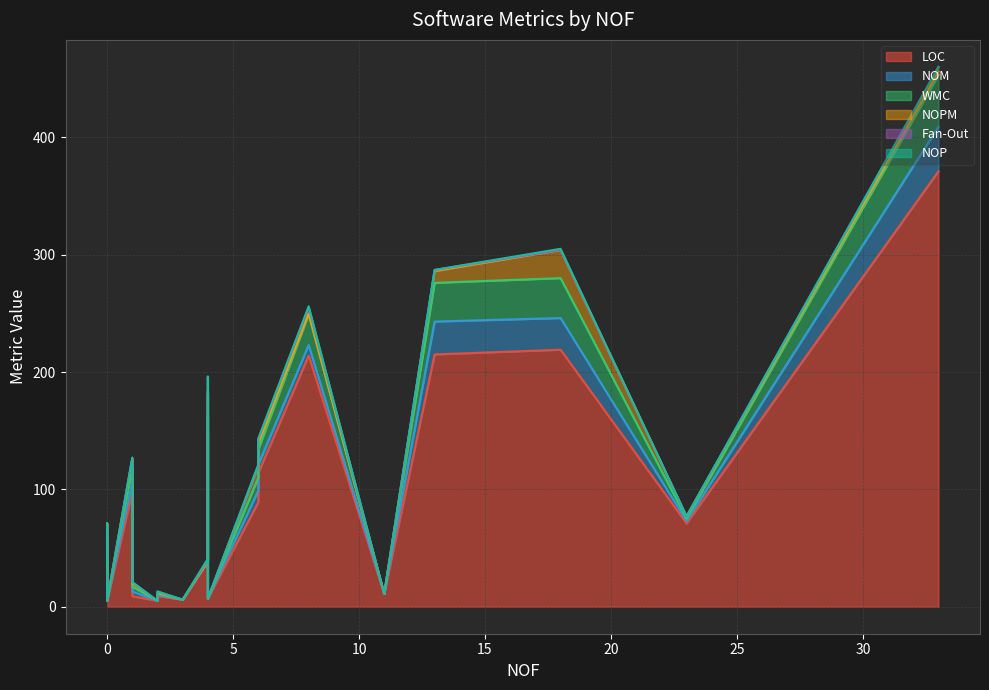

What are all the series names shown in the legend?

LOC, NOM, WMC, NOPM, Fan-Out, NOP